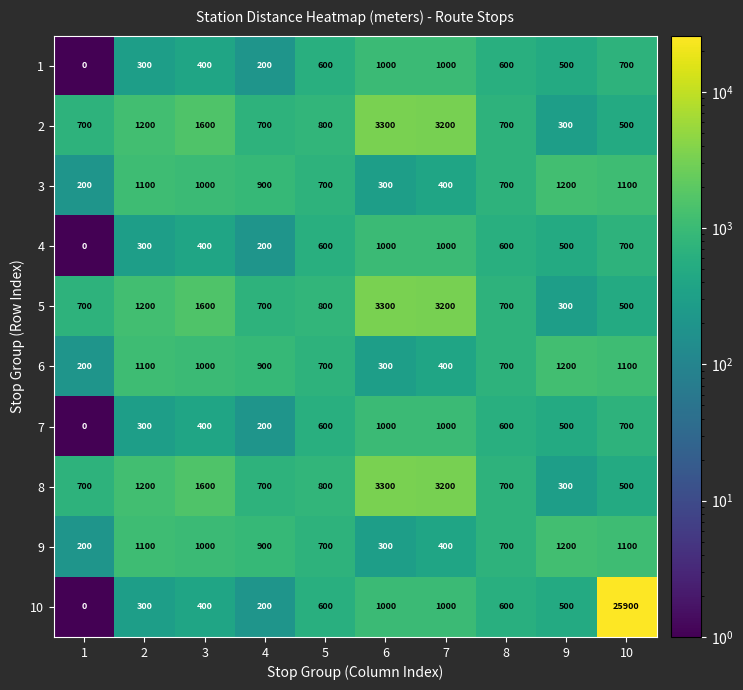

How many distinct data groups are displayed?

10